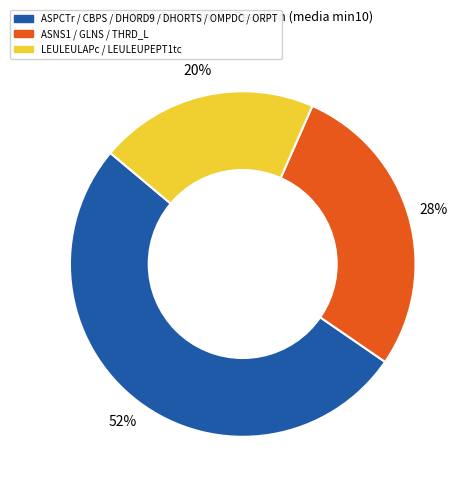

To the nearest percent, what is the average slice percentage?

33%